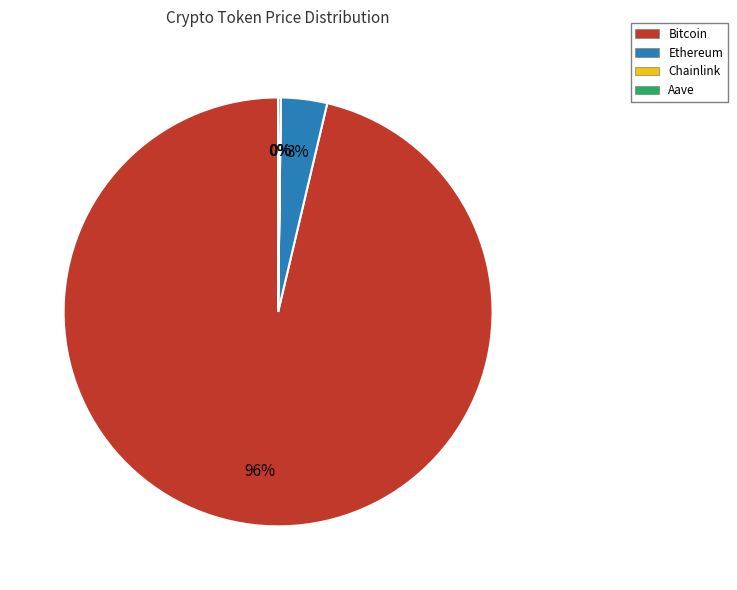

Is it true that Ethereum is 3% of the pie?

True